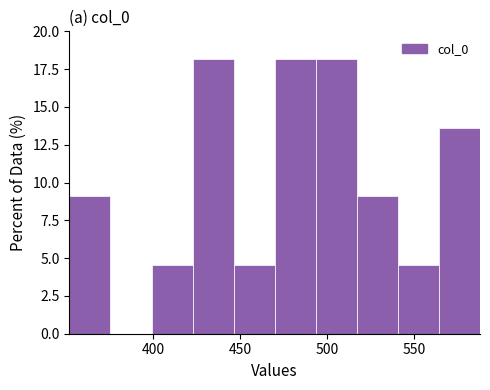

What is the height of the bar covering 565 to 590 on the x-axis? Neither the bar edges nor the heights are printed on the chart, so give them approximately, as read against the axes.

13.5